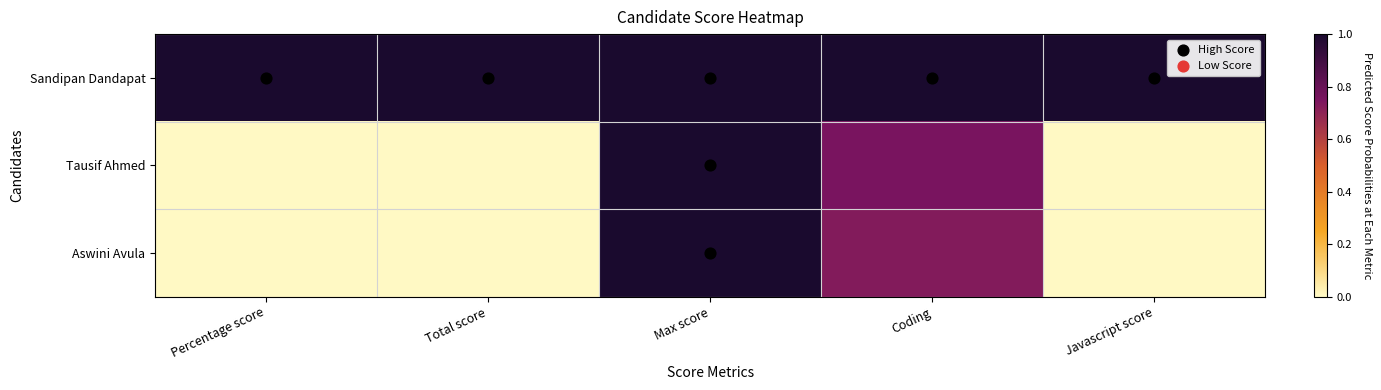

Rank the series at Javascript score from lowest to highest value.

Tausif Ahmed, Aswini Avula, Sandipan Dandapat